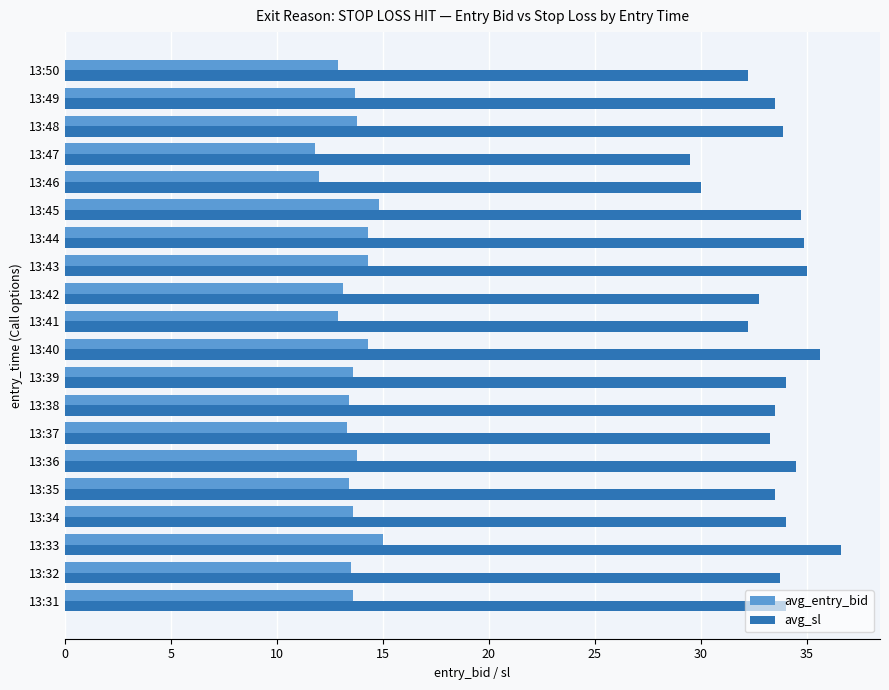

How many distinct data groups are displayed?

2